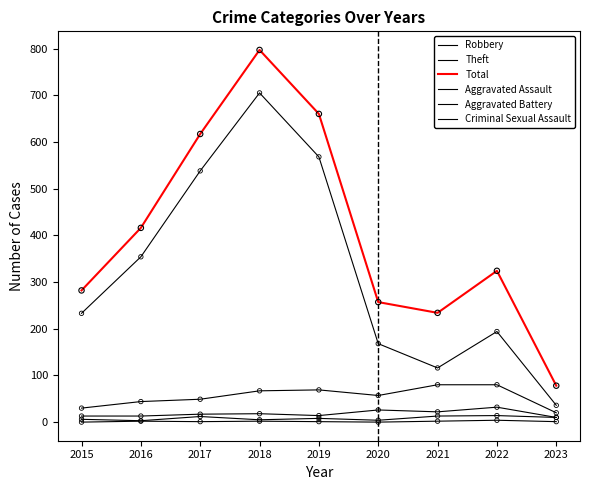

Which series has the largest total across all categories?

Total